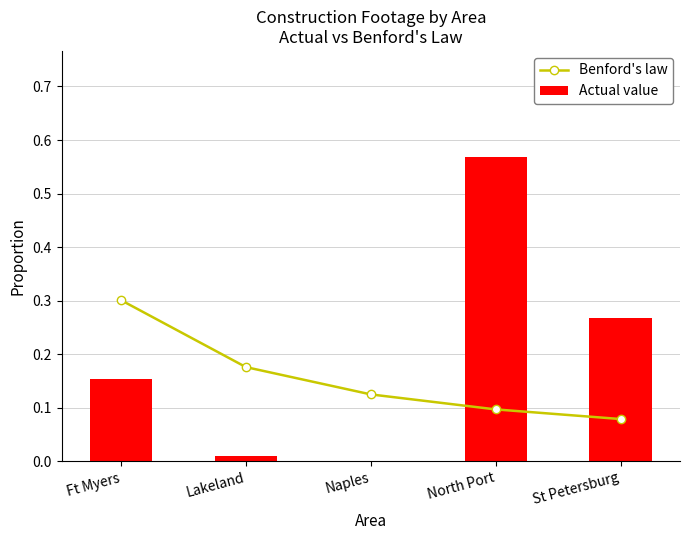

What are all the series names shown in the legend?

Benford's law, Actual value